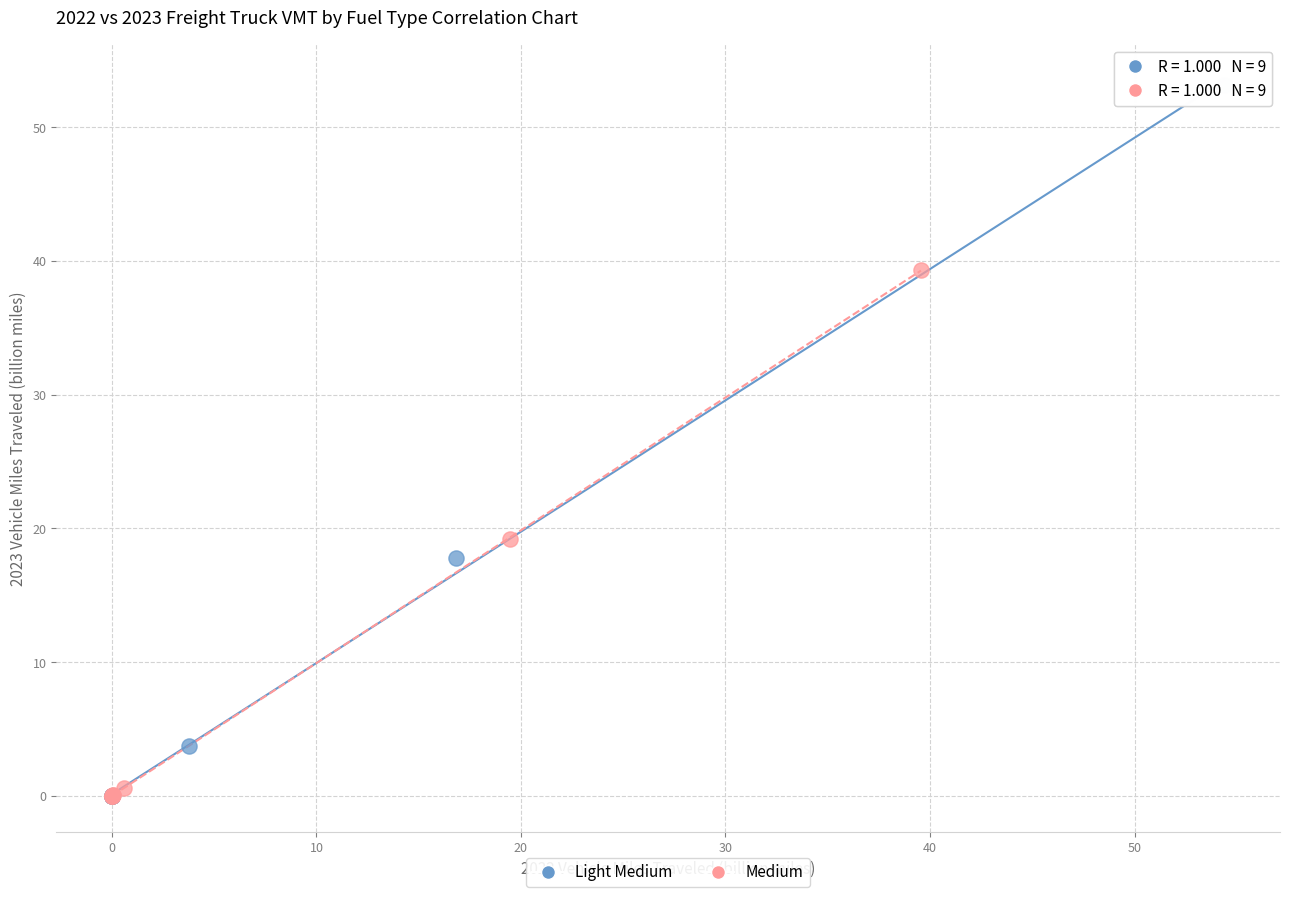

Which series reaches the maximum Y coordinate?

Light Medium